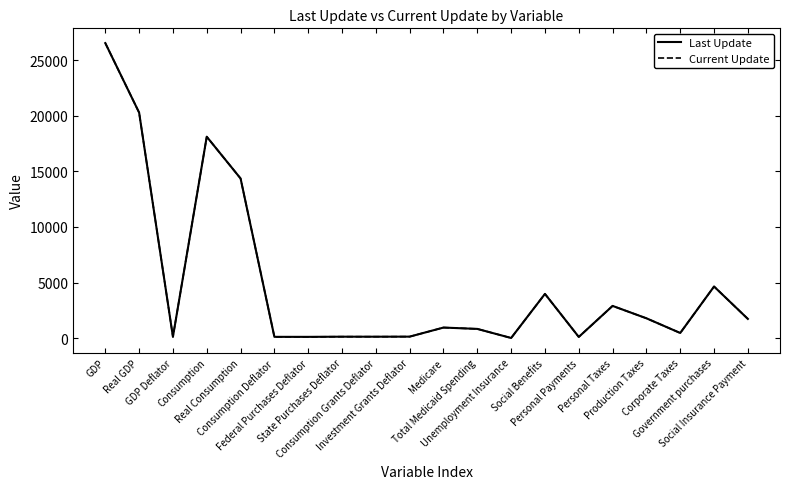

What value does the Last Update series have at GDP?

26529.8